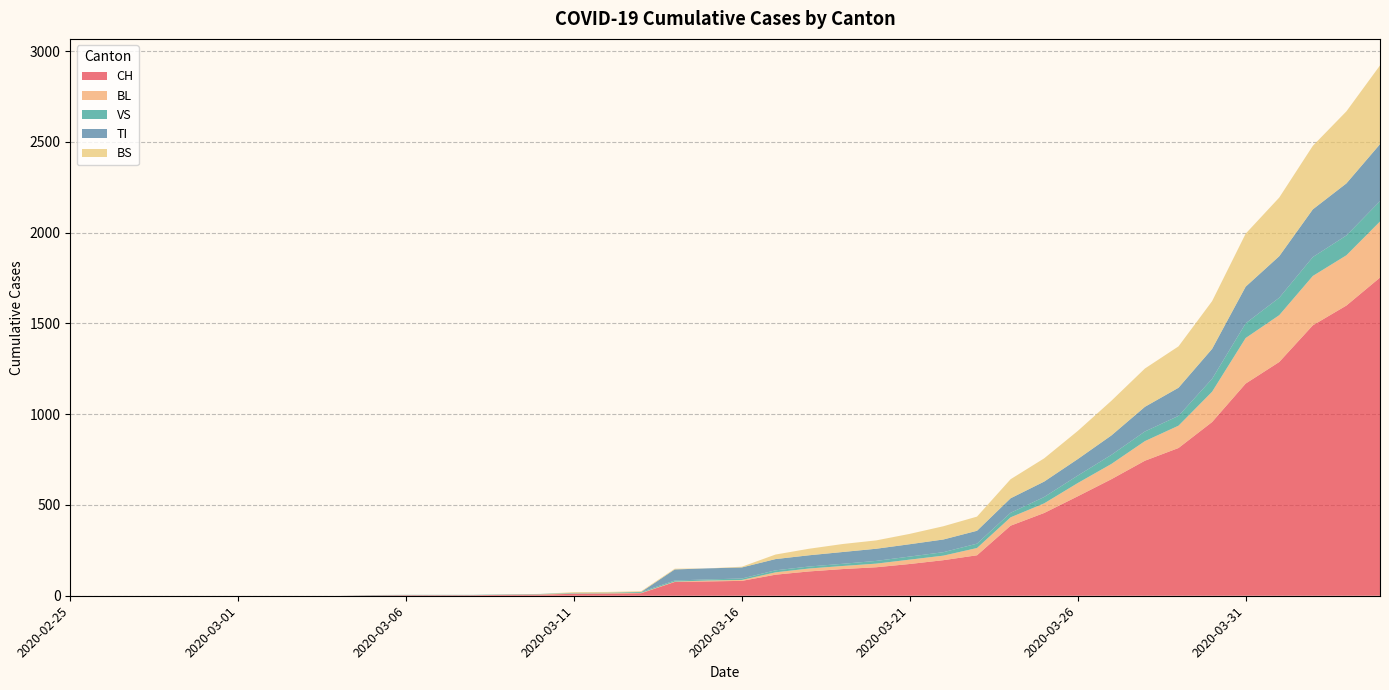

Reading left to right, what are all the values shown in this chart?

CH: 2020-02-25=0	2020-02-26=0	2020-02-27=0	2020-02-28=0	2020-02-29=0	2020-03-01=0	2020-03-02=0	2020-03-03=0	2020-03-04=0	2020-03-05=2	2020-03-06=3	2020-03-07=3	2020-03-08=3	2020-03-09=5	2020-03-10=6	2020-03-11=11	2020-03-12=12	2020-03-13=14	2020-03-14=76	2020-03-15=79	2020-03-16=82	2020-03-17=116	2020-03-18=134	2020-03-19=147	2020-03-20=157	2020-03-21=175	2020-03-22=196	2020-03-23=223	2020-03-24=386	2020-03-25=456	2020-03-26=548	2020-03-27=642	2020-03-28=744	2020-03-29=814	2020-03-30=957	2020-03-31=1169	2020-04-01=1288	2020-04-02=1490	2020-04-03=1599	2020-04-04=1753
BL: 2020-02-25=0	2020-02-26=0	2020-02-27=0	2020-02-28=0	2020-02-29=0	2020-03-01=0	2020-03-02=0	2020-03-03=0	2020-03-04=0	2020-03-05=0	2020-03-06=0	2020-03-07=0	2020-03-08=0	2020-03-09=1	2020-03-10=2	2020-03-11=2	2020-03-12=2	2020-03-13=2	2020-03-14=2	2020-03-15=5	2020-03-16=5	2020-03-17=13	2020-03-18=16	2020-03-19=17	2020-03-20=20	2020-03-21=24	2020-03-22=25	2020-03-23=40	2020-03-24=46	2020-03-25=53	2020-03-26=73	2020-03-27=84	2020-03-28=108	2020-03-29=123	2020-03-30=167	2020-03-31=251	2020-04-01=258	2020-04-02=272	2020-04-03=277	2020-04-04=309
VS: 2020-02-25=0	2020-02-26=0	2020-02-27=0	2020-02-28=0	2020-02-29=0	2020-03-01=0	2020-03-02=0	2020-03-03=0	2020-03-04=0	2020-03-05=2	2020-03-06=2	2020-03-07=2	2020-03-08=2	2020-03-09=2	2020-03-10=2	2020-03-11=3	2020-03-12=3	2020-03-13=5	2020-03-14=6	2020-03-15=6	2020-03-16=8	2020-03-17=11	2020-03-18=11	2020-03-19=12	2020-03-20=15	2020-03-21=17	2020-03-22=19	2020-03-23=24	2020-03-24=25	2020-03-25=35	2020-03-26=41	2020-03-27=50	2020-03-28=53	2020-03-29=54	2020-03-30=71	2020-03-31=81	2020-04-01=96	2020-04-02=104	2020-04-03=109	2020-04-04=112
TI: 2020-02-25=0	2020-02-26=0	2020-02-27=0	2020-02-28=0	2020-02-29=0	2020-03-01=0	2020-03-02=0	2020-03-03=0	2020-03-04=0	2020-03-05=0	2020-03-06=0	2020-03-07=0	2020-03-08=0	2020-03-09=0	2020-03-10=0	2020-03-11=0	2020-03-12=0	2020-03-13=0	2020-03-14=61	2020-03-15=61	2020-03-16=61	2020-03-17=62	2020-03-18=62	2020-03-19=65	2020-03-20=67	2020-03-21=68	2020-03-22=70	2020-03-23=71	2020-03-24=80	2020-03-25=85	2020-03-26=91	2020-03-27=107	2020-03-28=136	2020-03-29=155	2020-03-30=165	2020-03-31=202	2020-04-01=229	2020-04-02=263	2020-04-03=287	2020-04-04=314
BS: 2020-02-25=0	2020-02-26=0	2020-02-27=0	2020-02-28=0	2020-02-29=0	2020-03-01=0	2020-03-02=0	2020-03-03=0	2020-03-04=0	2020-03-05=0	2020-03-06=0	2020-03-07=0	2020-03-08=0	2020-03-09=0	2020-03-10=0	2020-03-11=4	2020-03-12=4	2020-03-13=4	2020-03-14=4	2020-03-15=0	2020-03-16=4	2020-03-17=25	2020-03-18=36	2020-03-19=44	2020-03-20=46	2020-03-21=57	2020-03-22=73	2020-03-23=78	2020-03-24=105	2020-03-25=128	2020-03-26=155	2020-03-27=191	2020-03-28=211	2020-03-29=228	2020-03-30=263	2020-03-31=292	2020-04-01=323	2020-04-02=350	2020-04-03=397	2020-04-04=434